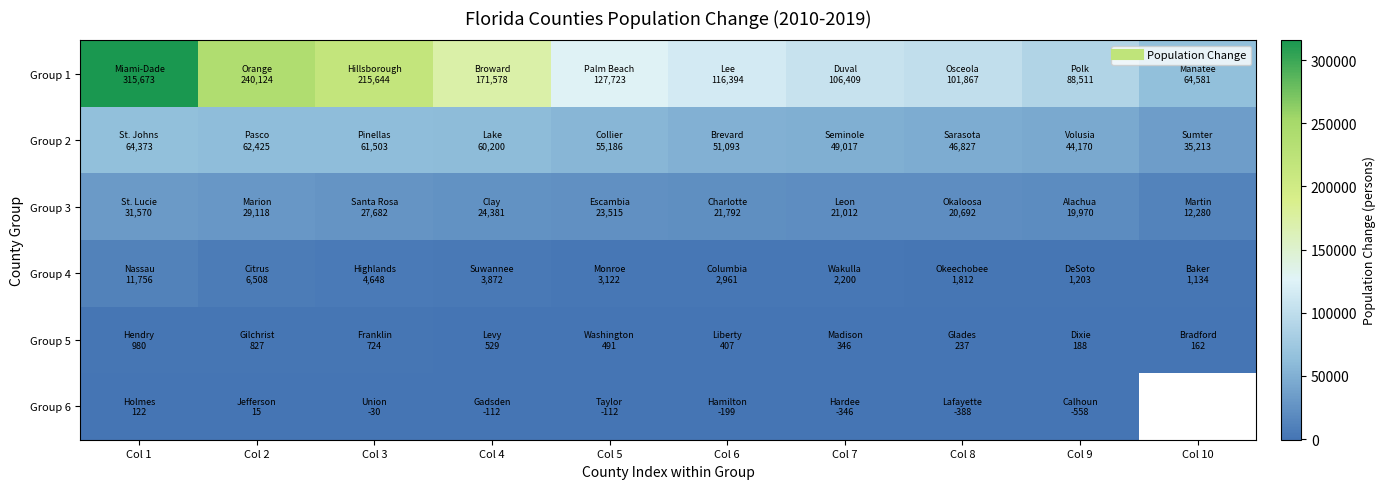

Which series has the largest range (max minus min)?

Group 1